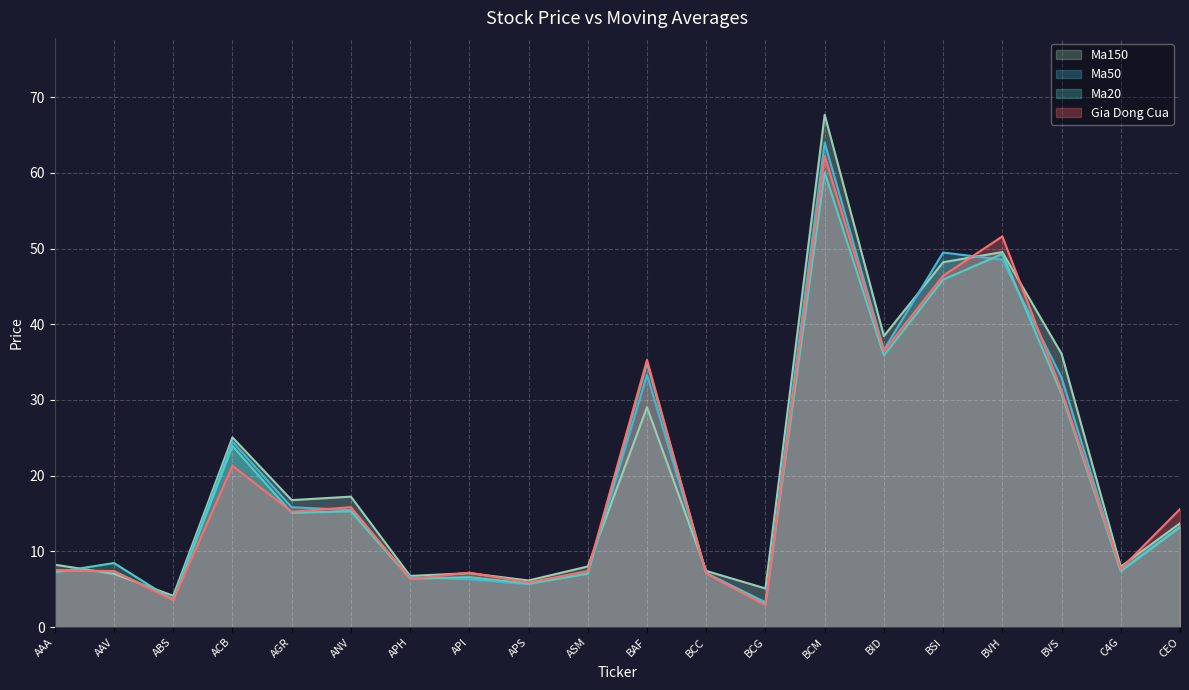

Between which two adjacent categories do Ma50 and Gia Dong Cua first intersect?

AAV and ABS